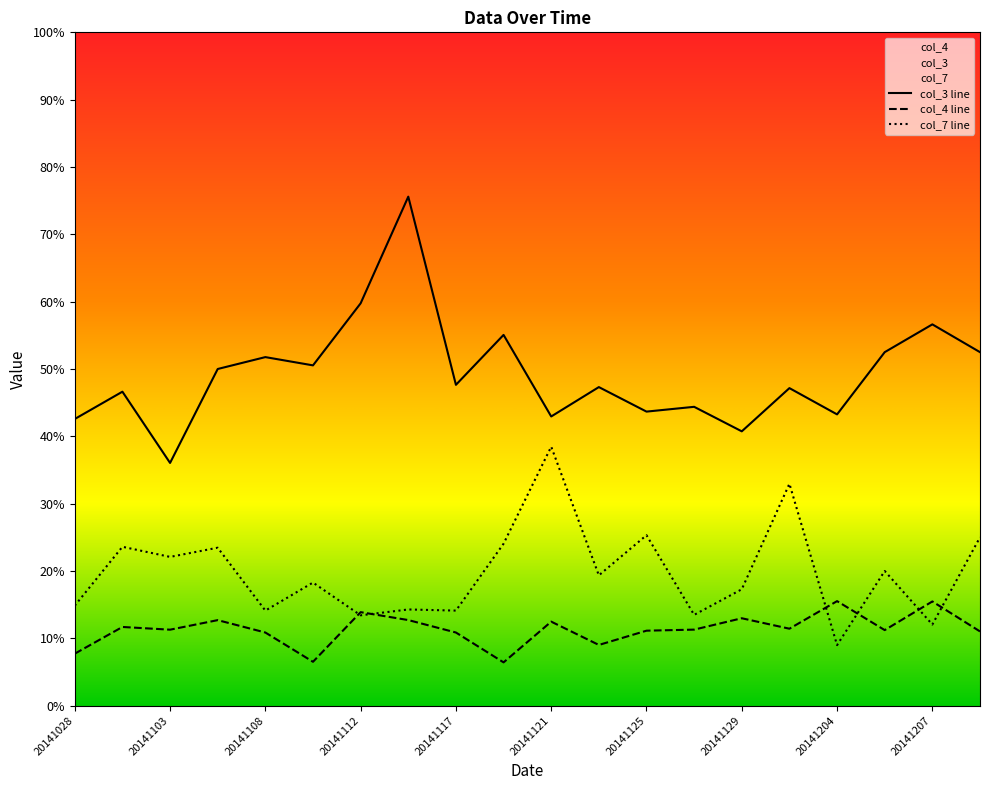

How many lines are shown in the chart?

3